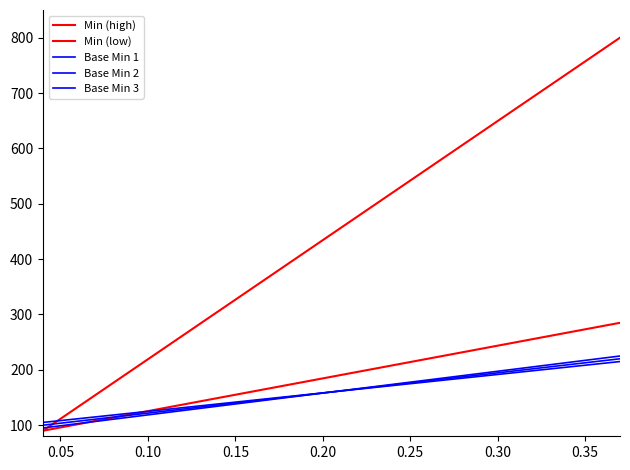

Where does the Base Min 1 series first go above 160?

0.20